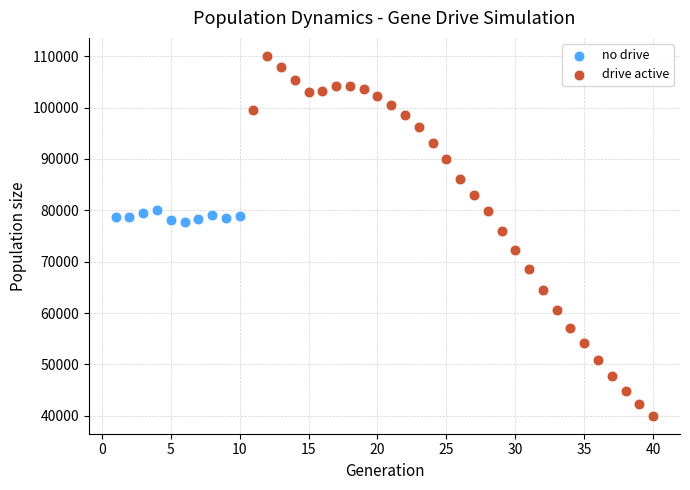

Which series contains the highest Y value?

drive active